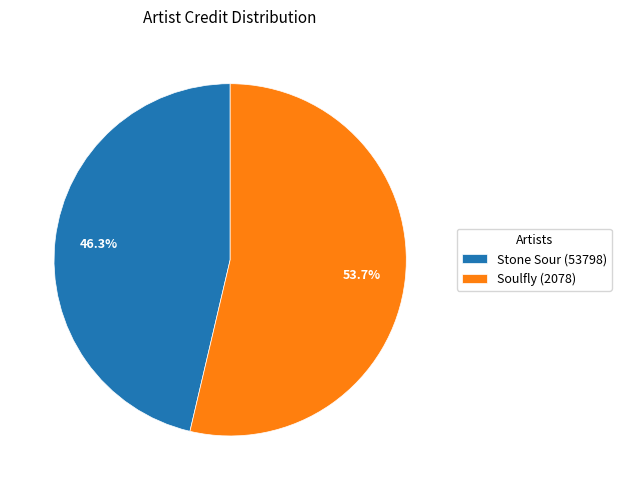

Between Soulfly (2078) and Stone Sour (53798), which is larger?

Soulfly (2078)